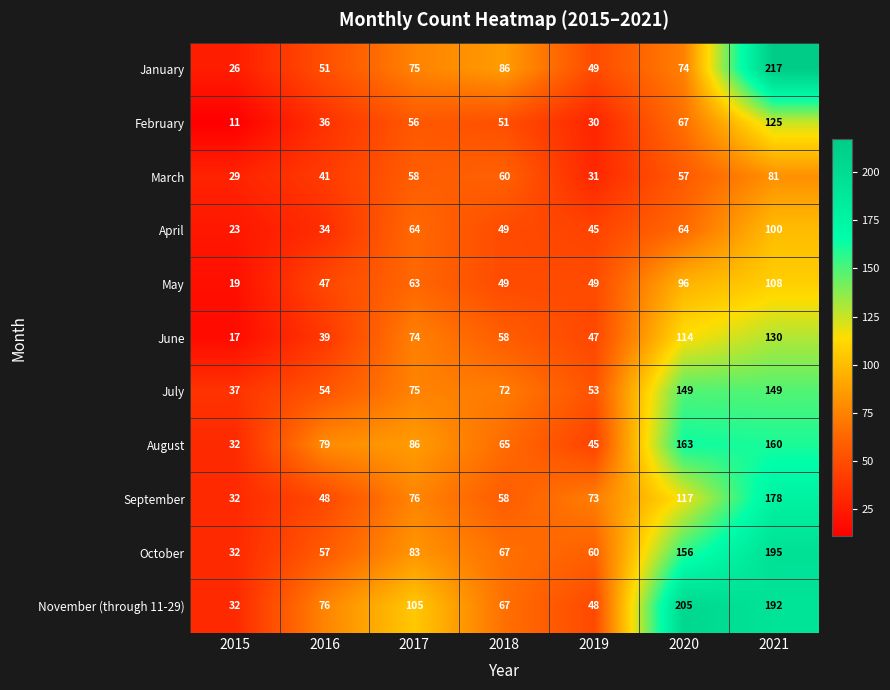

Is it true that September equals 20 at 2017?

False